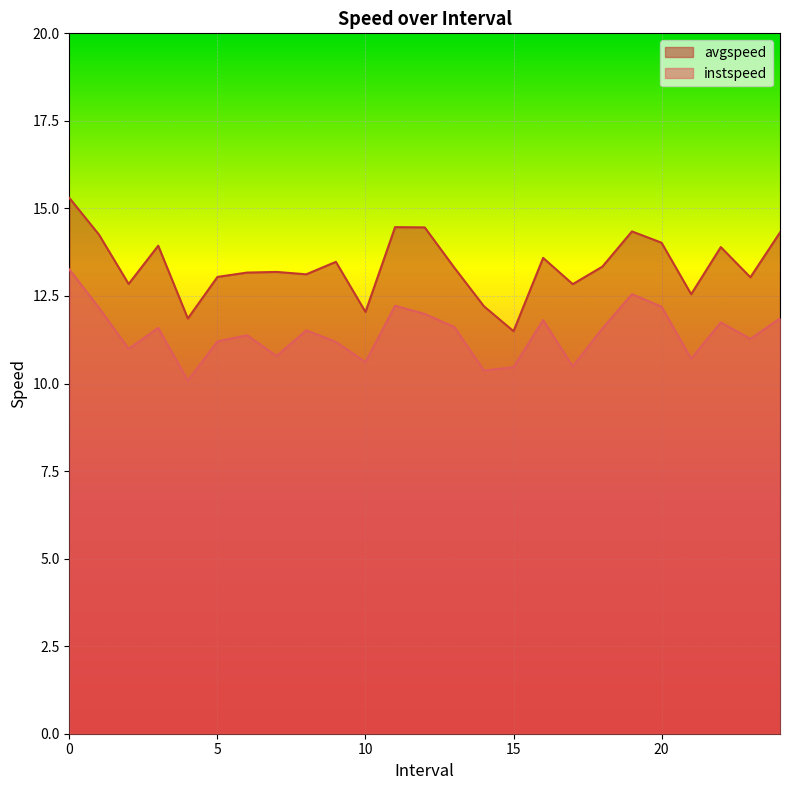

What is the value of the instspeed point at the 9th from the left?

11.5